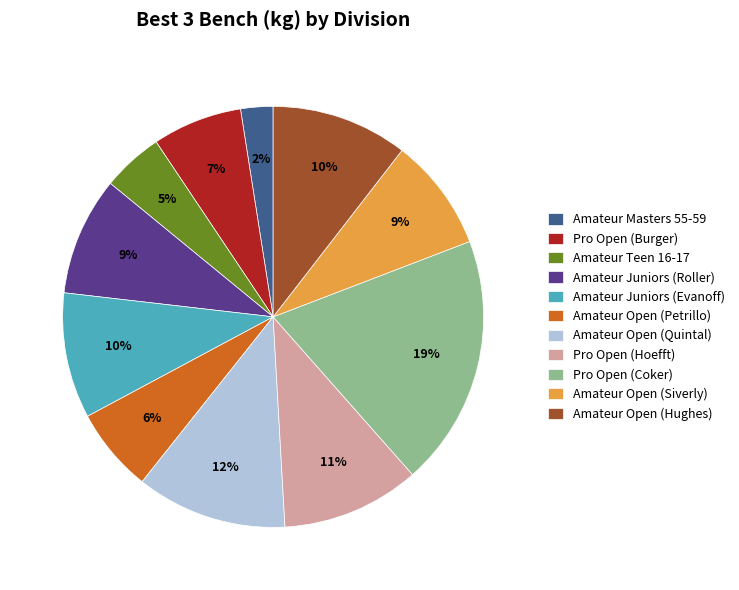

What is the ratio of the value at Pro Open (Coker) to the value at Amateur Juniors (Roller)?

2.1